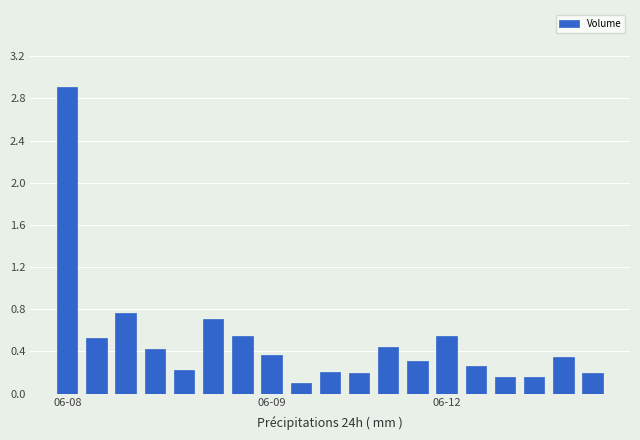

What is the greatest value displayed?

2.9